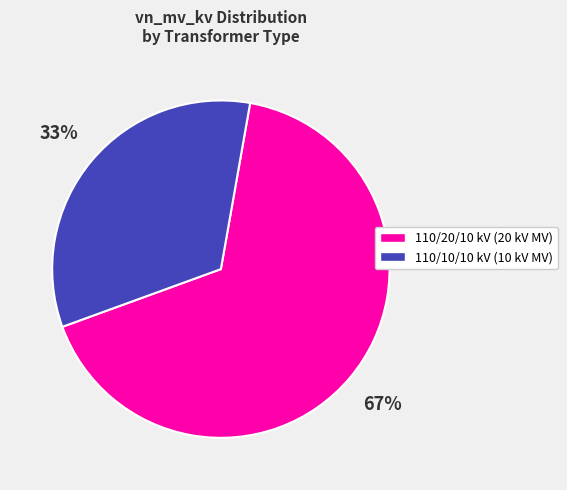

To the nearest percent, what is the average slice percentage?

50%